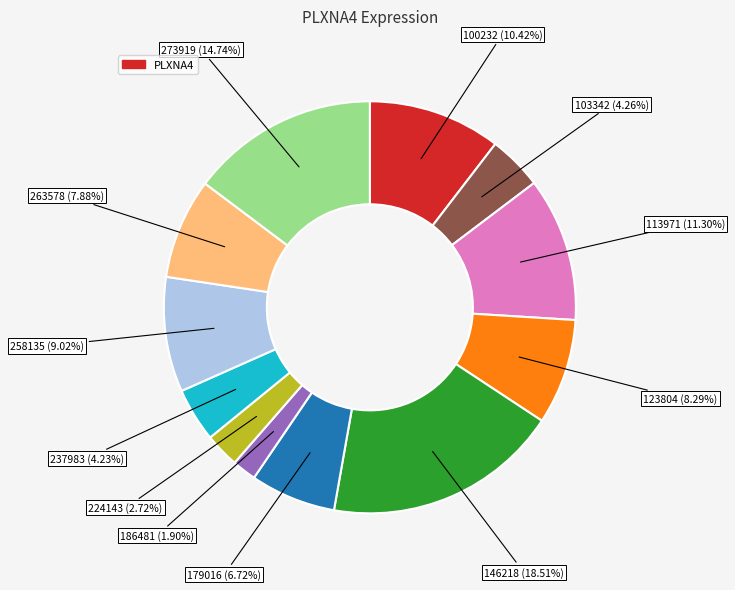

Does any single category account for the majority?

No